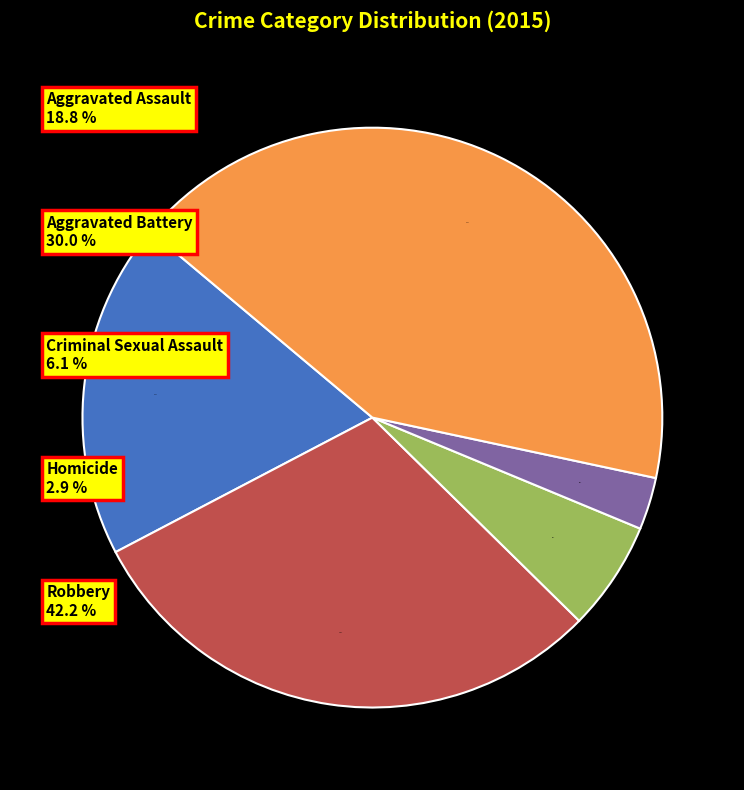

To the nearest percent, what is the difference between the Aggravated Assault and Criminal Sexual Assault slice percentages?

13%